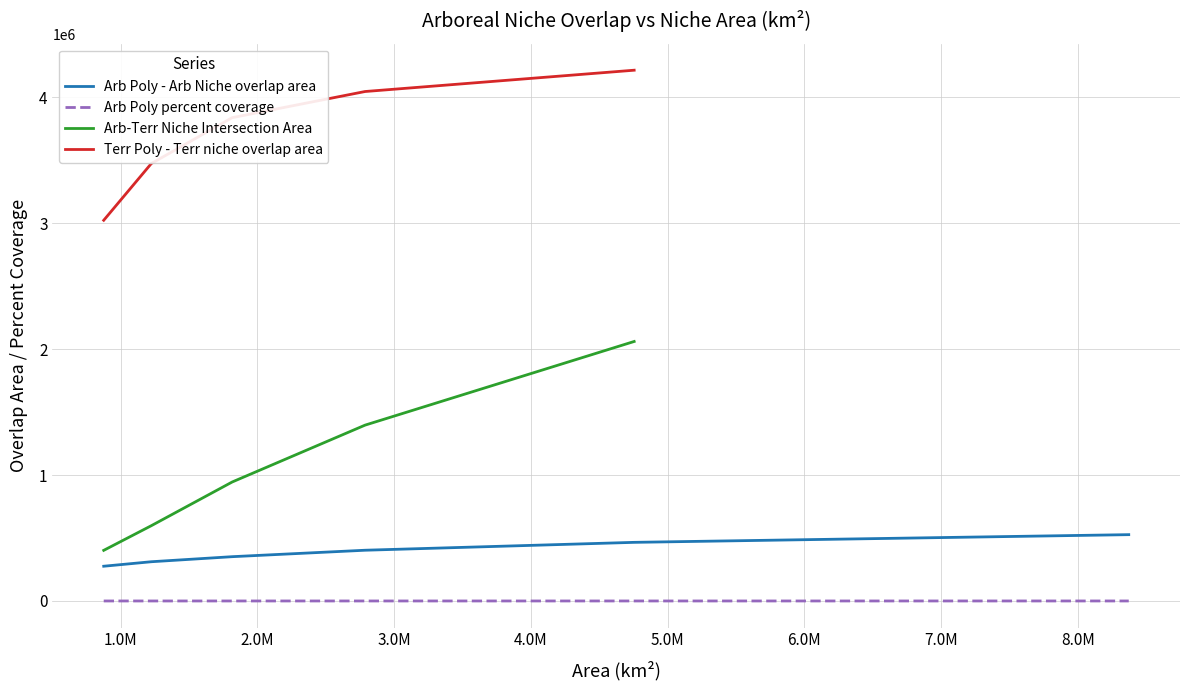

What is the smallest value displayed?

46.5